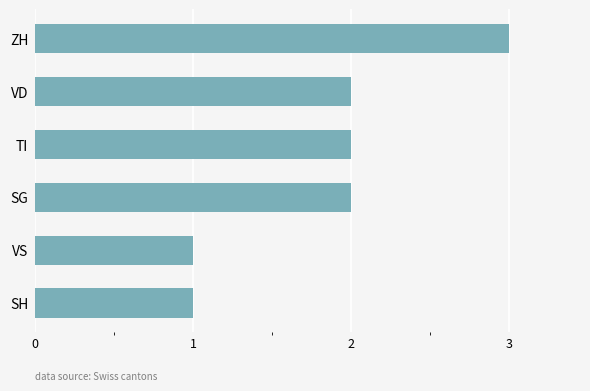

How many data points does each series have?

6